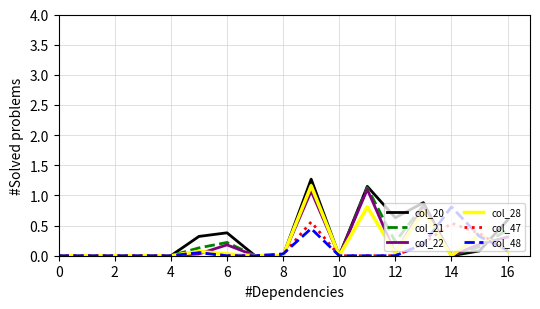

Which series has the largest range (max minus min)?

col_20